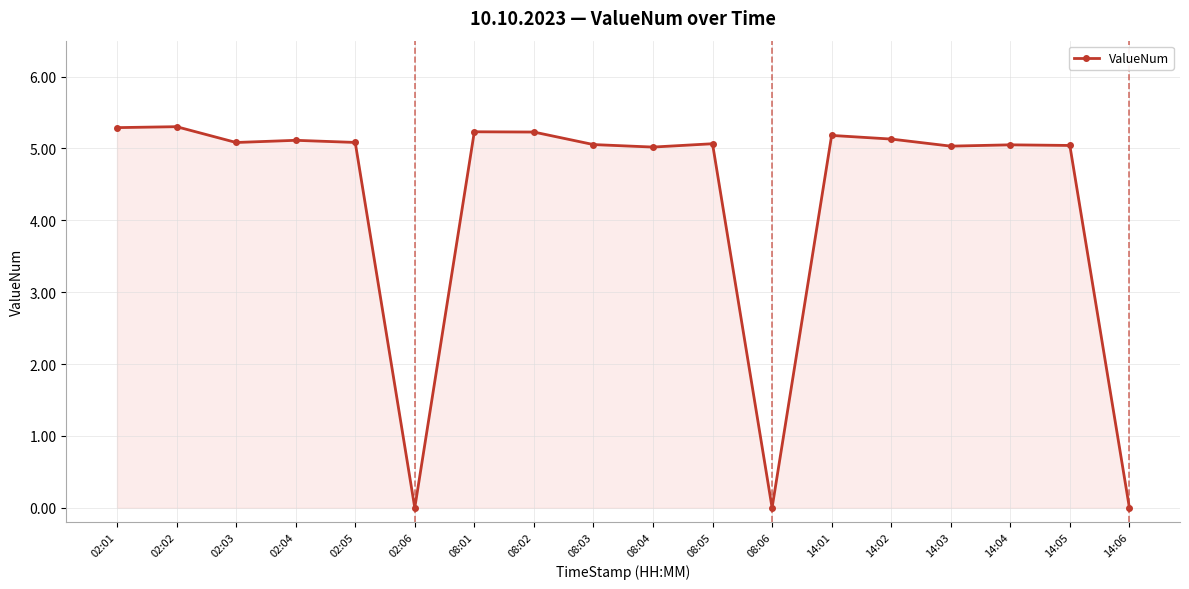

What position from the left is 14:05?

17